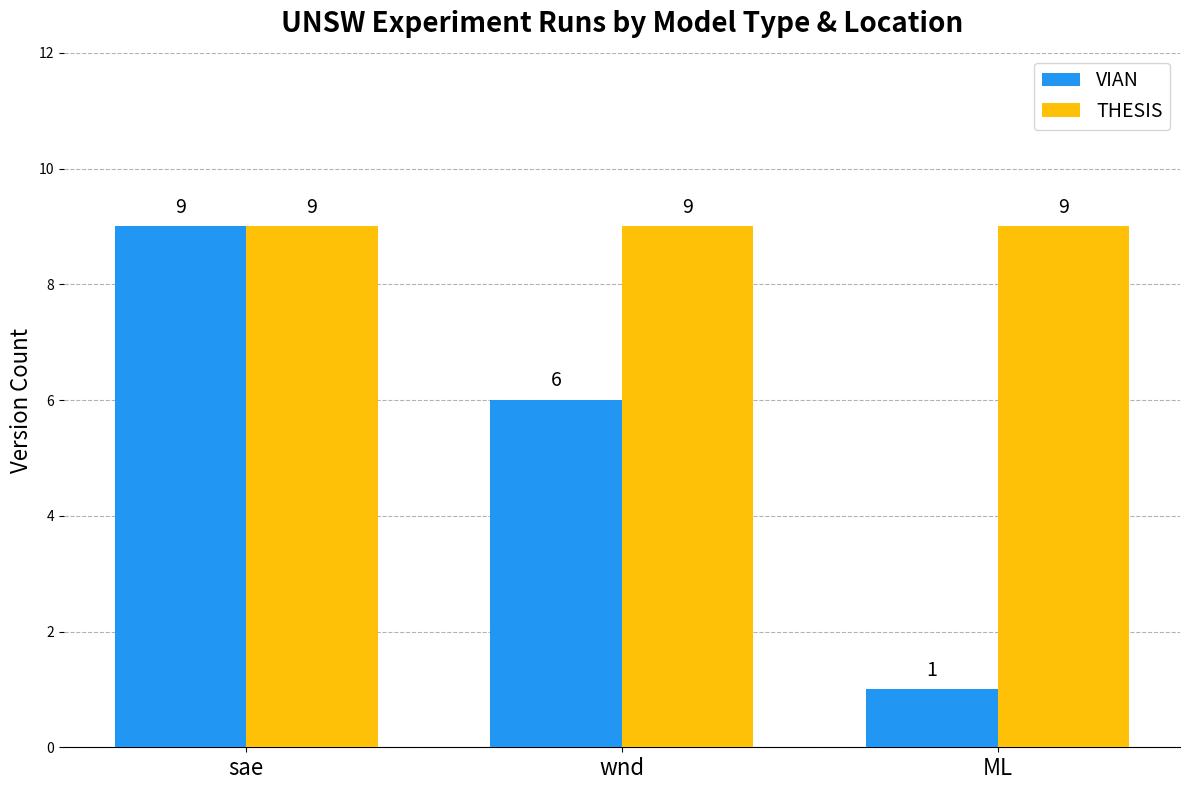

Reading left to right, extract all data points from this chart.

VIAN: 9	6	1
THESIS: 9	9	9